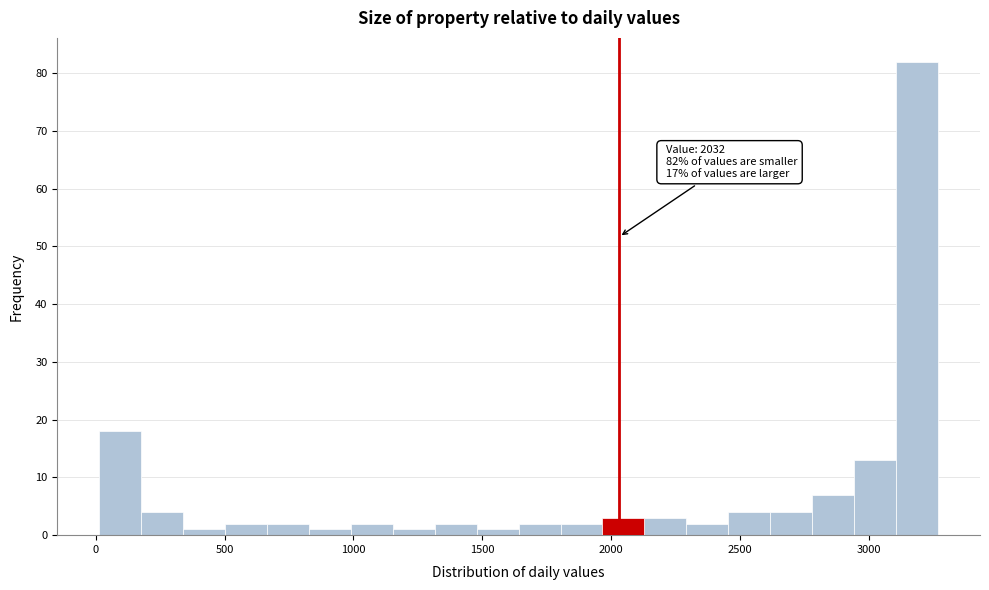

Around what value on the x-axis is the tallest bar? Give the approximate position of its centre, as read against the axis.

3200